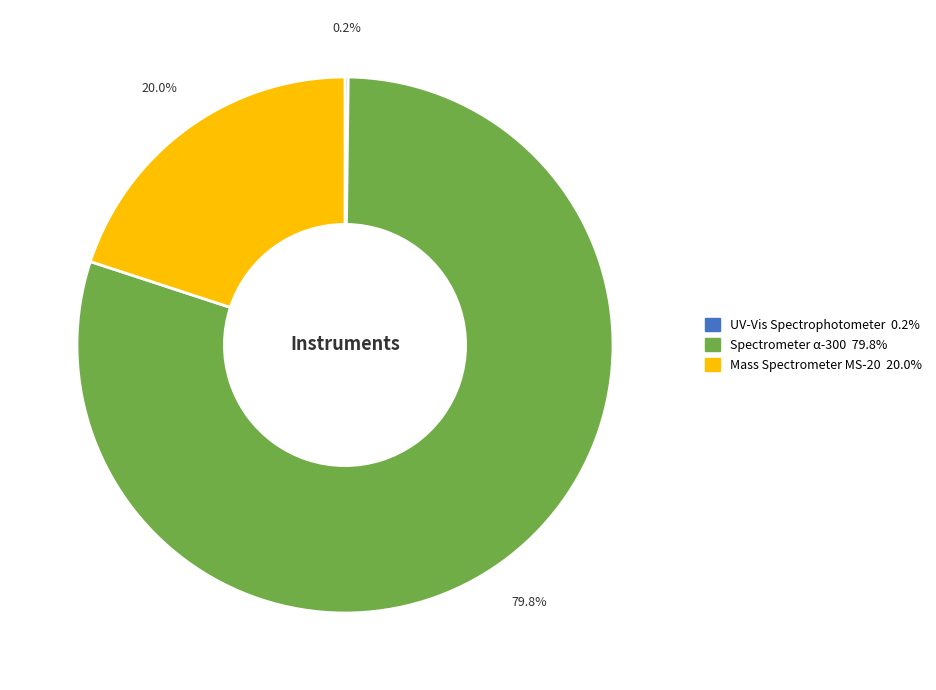

Is there any slice that represents more than half of the pie?

Yes